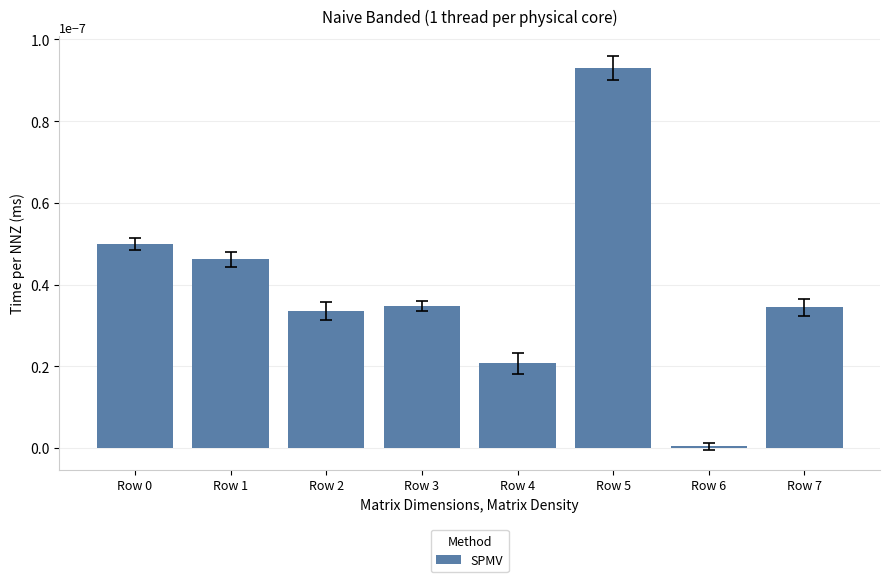

How many categories are shown in the chart?

8